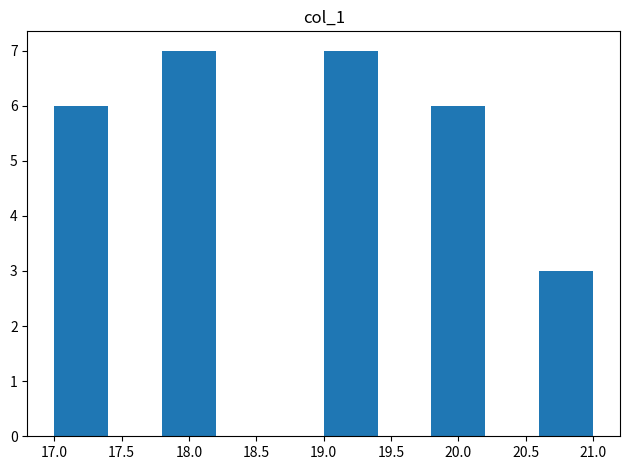

Reading left to right, list every bar in this chart as the range it spans on the x-axis followed by its height. The values are not printed on the chart, so give them approximately, as read against the axis.

17.0 to 17.4: 6
17.4 to 17.8: 0
17.8 to 18.2: 7
18.2 to 18.6: 0
18.6 to 19.0: 0
19.0 to 19.4: 7
19.4 to 19.8: 0
19.8 to 20.2: 6
20.2 to 20.6: 0
20.6 to 21.0: 3